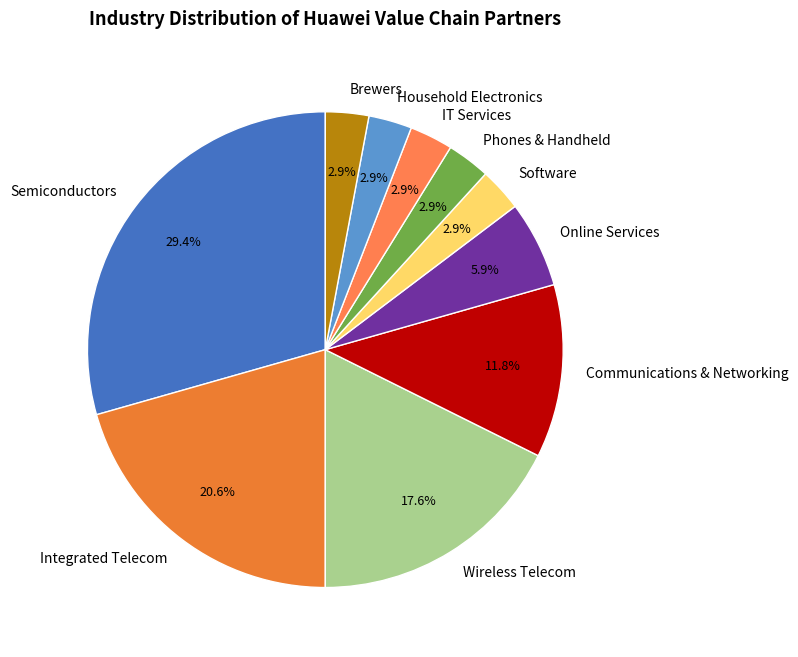

Is there a majority slice in this chart?

No